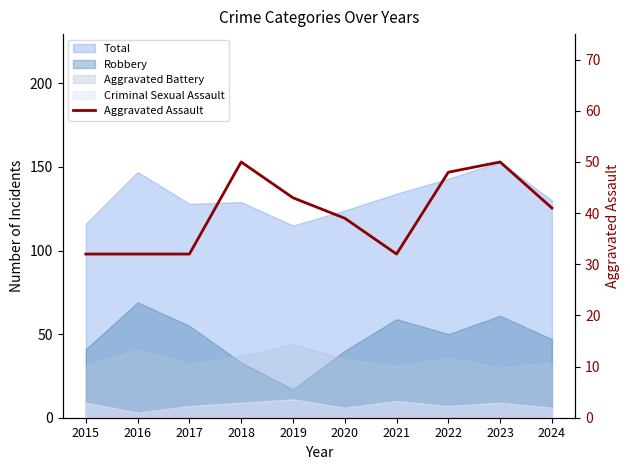

At which label does the data first exceed 41?

2018